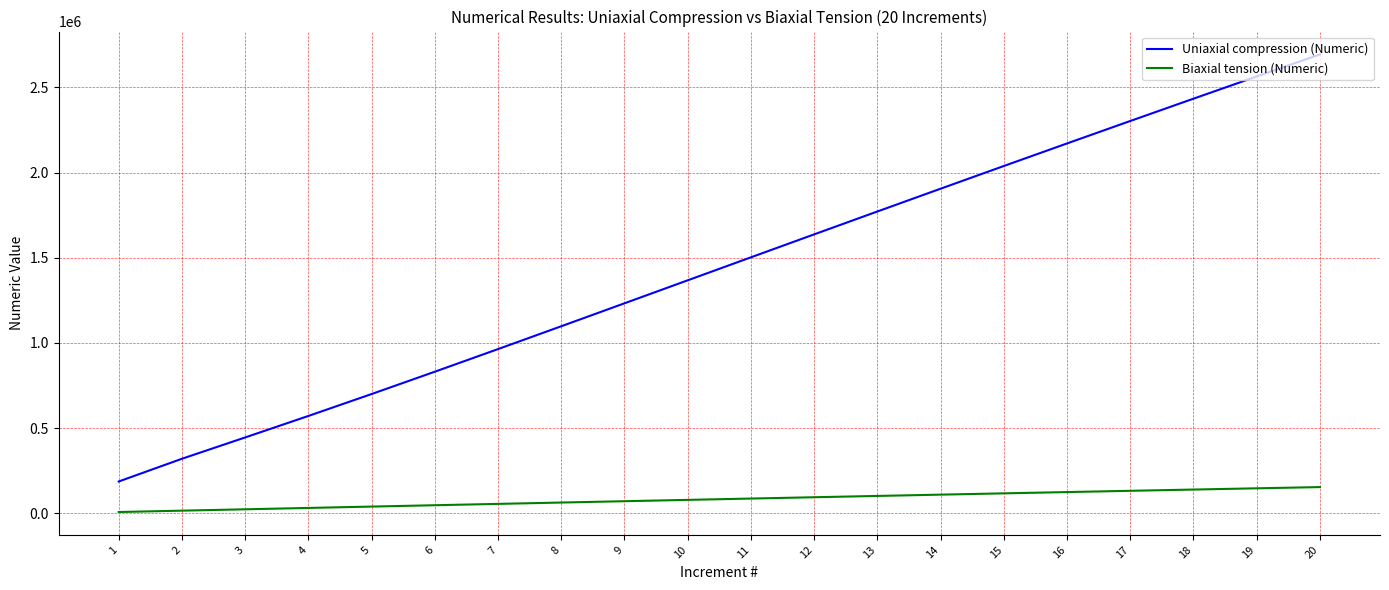

What is the sum of the Biaxial tension (Numeric) values at 7 and 5?

95652.9